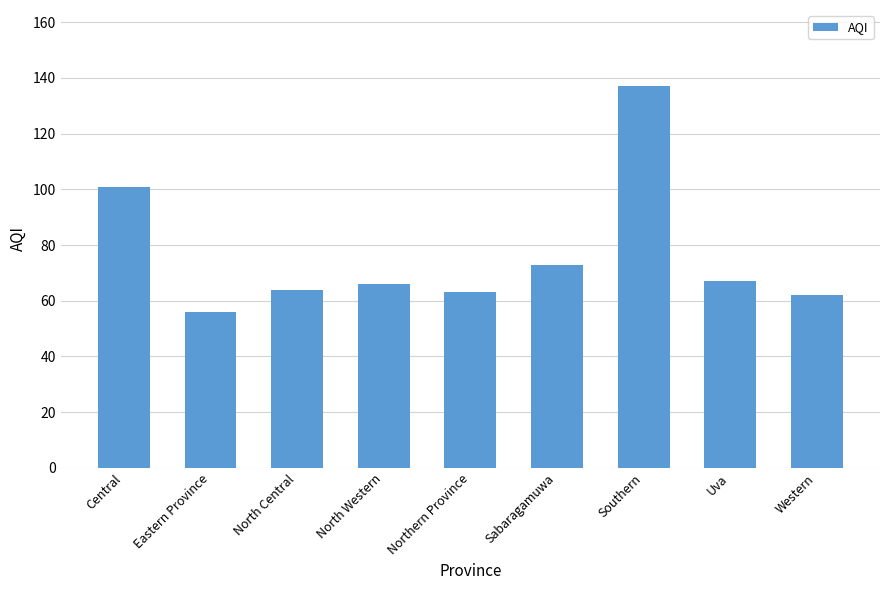

The chart shows a value of 101 at Western. True or false?

False